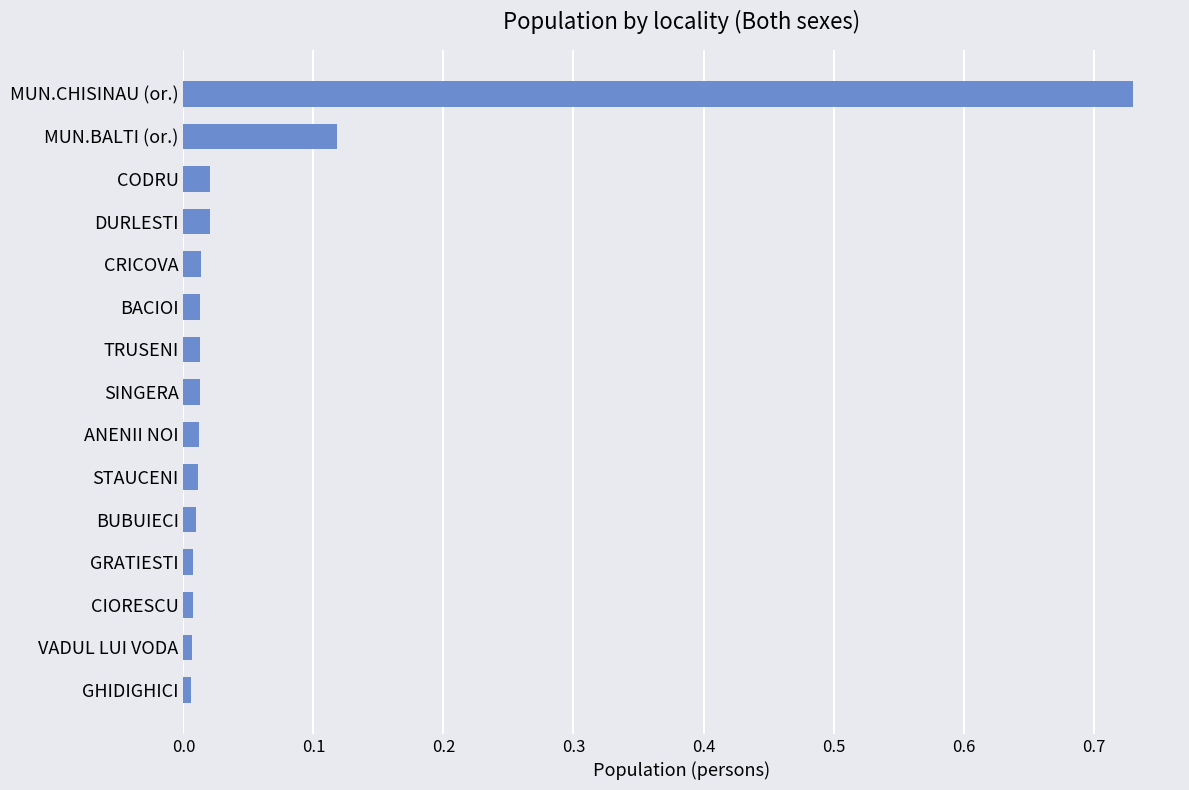

Is it true that the value at GRATIESTI is 0.0?

True